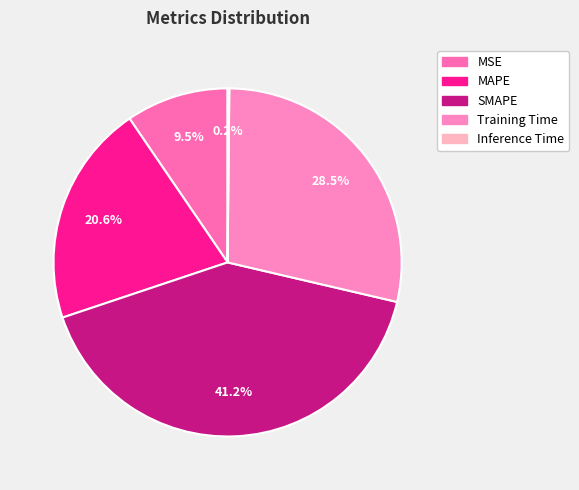

Does Inference Time account for over 50% of the chart?

No